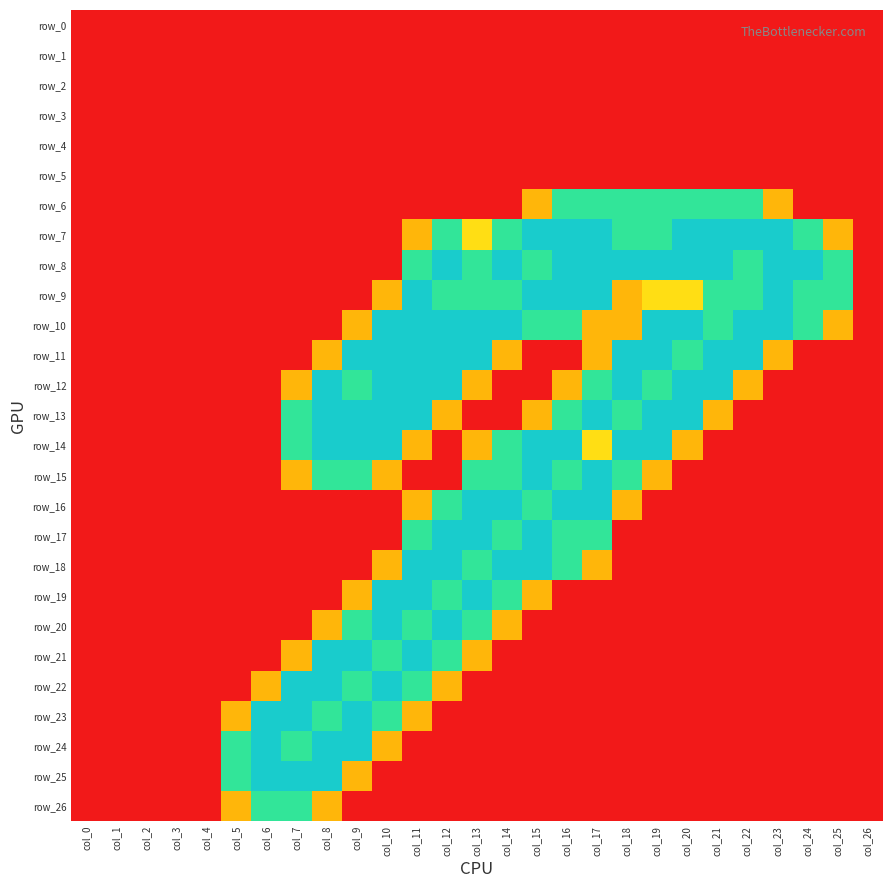

Which has a higher value, col_11 or col_13?

col_11